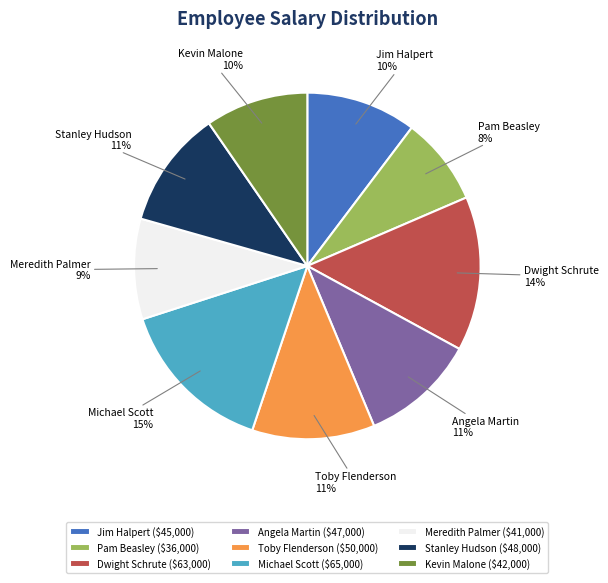

Which has a higher value, Meredith Palmer or Dwight Schrute?

Dwight Schrute